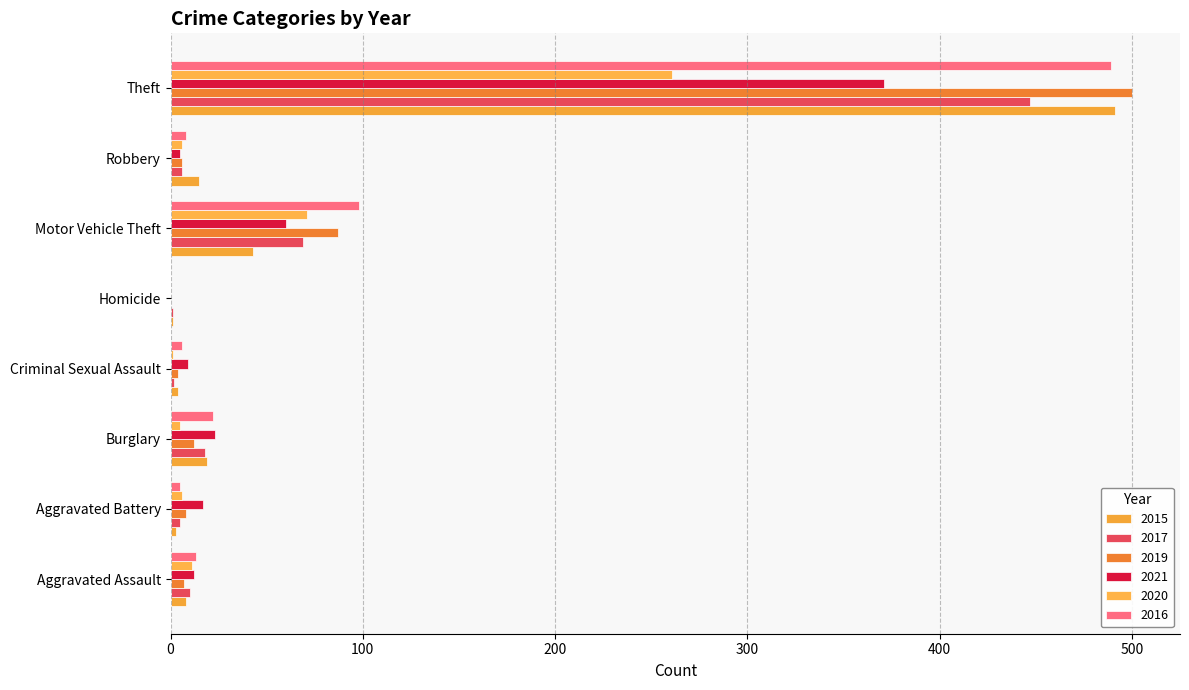

What is the difference between the 2016 values at Aggravated Battery and Homicide?

5